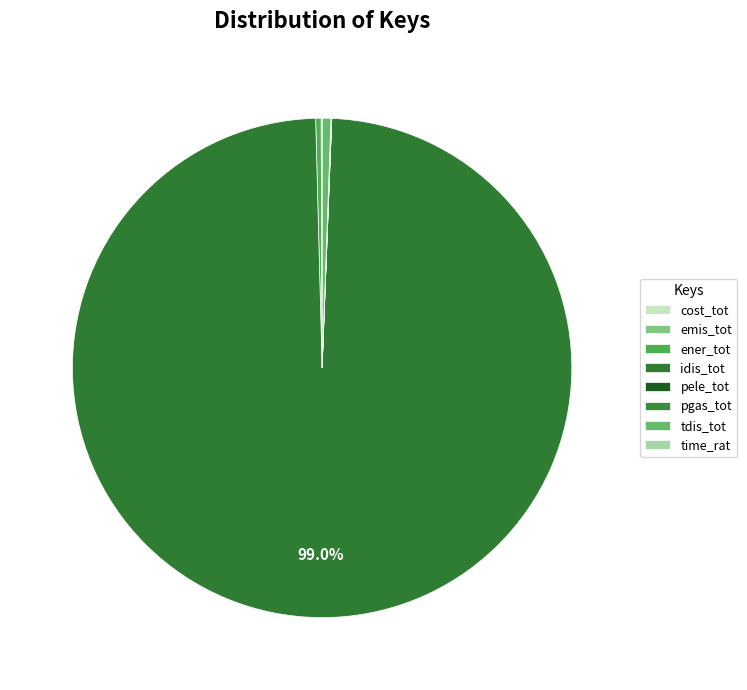

What is the change in value from emis_tot to ener_tot?

+0.5